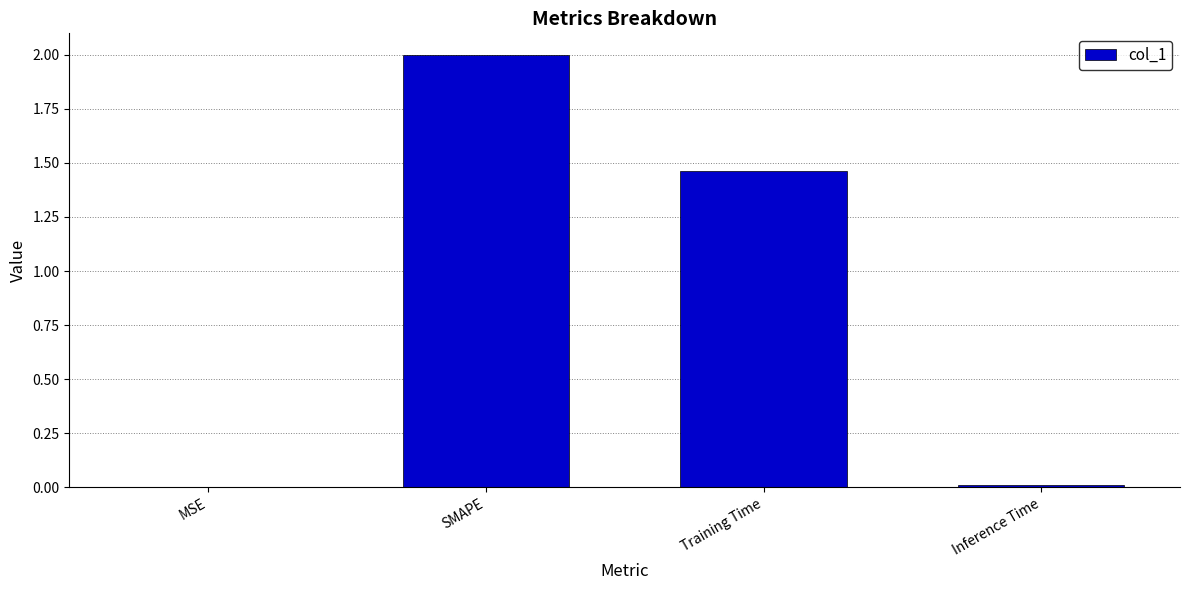

How many distinct data groups are displayed?

1